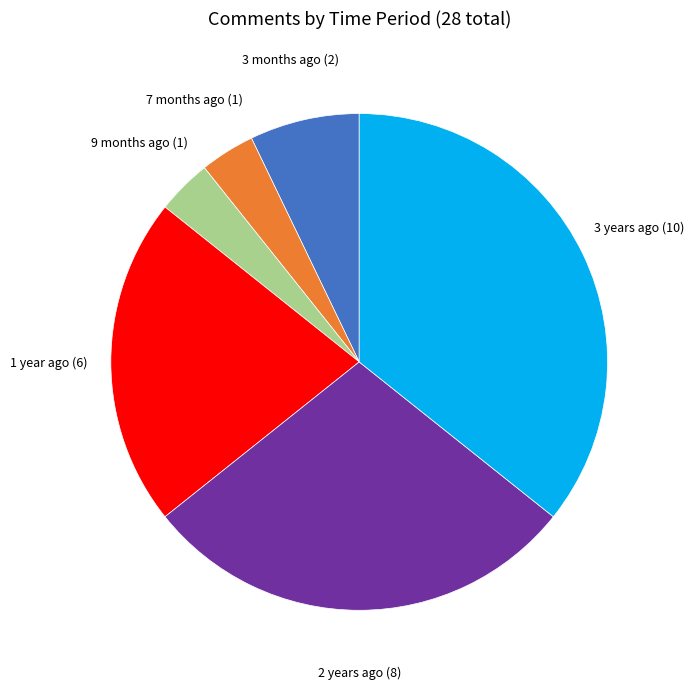

What is the largest slice in the pie chart?

3 years ago (10)